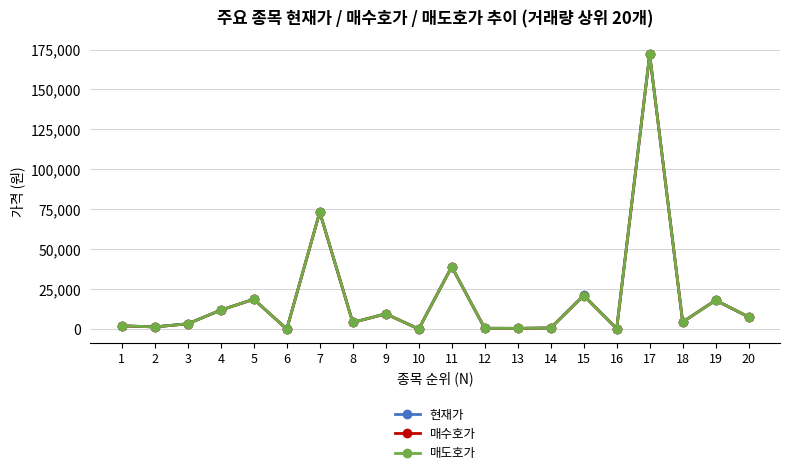

Where is 매수호가 nearest to the value 85997?

7